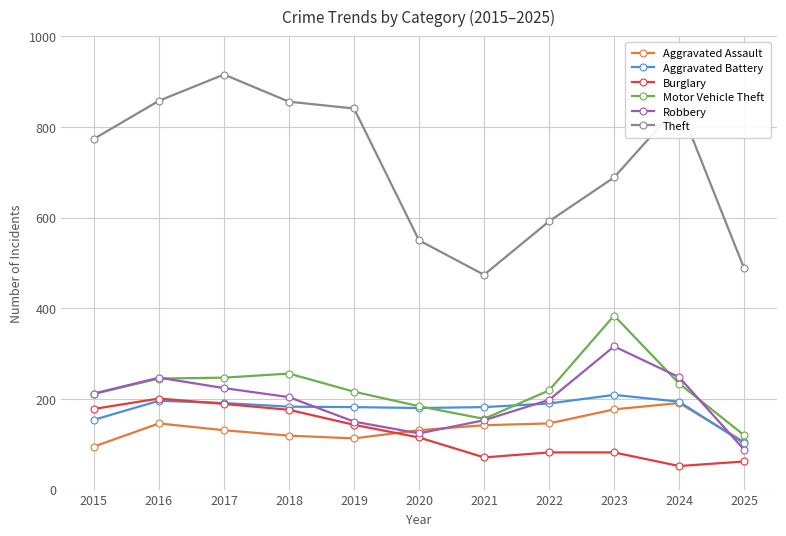

Which category has the highest value across all series?

2017